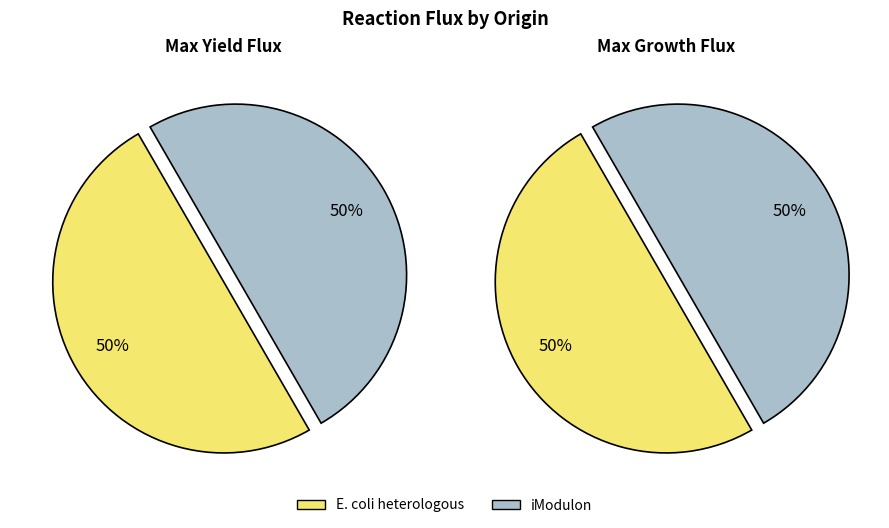

What is the smallest slice in the pie chart?

iModulon